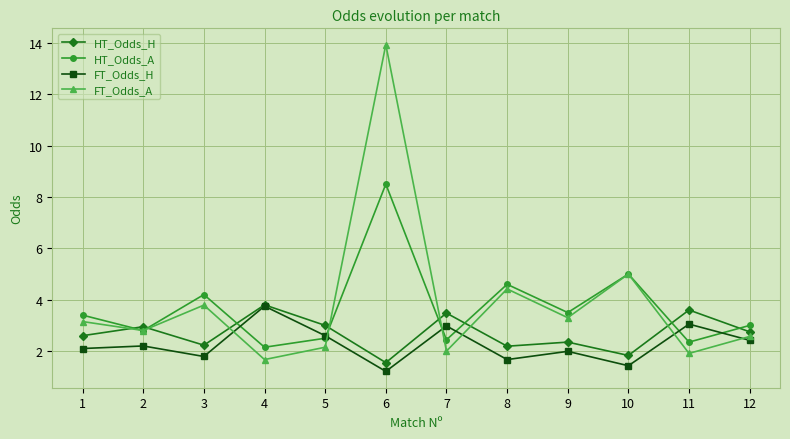

Which series has the largest range (max minus min)?

FT_Odds_A